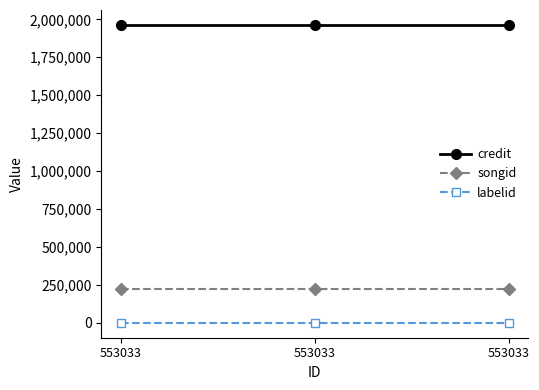

Does the chart have visible grid lines?

No